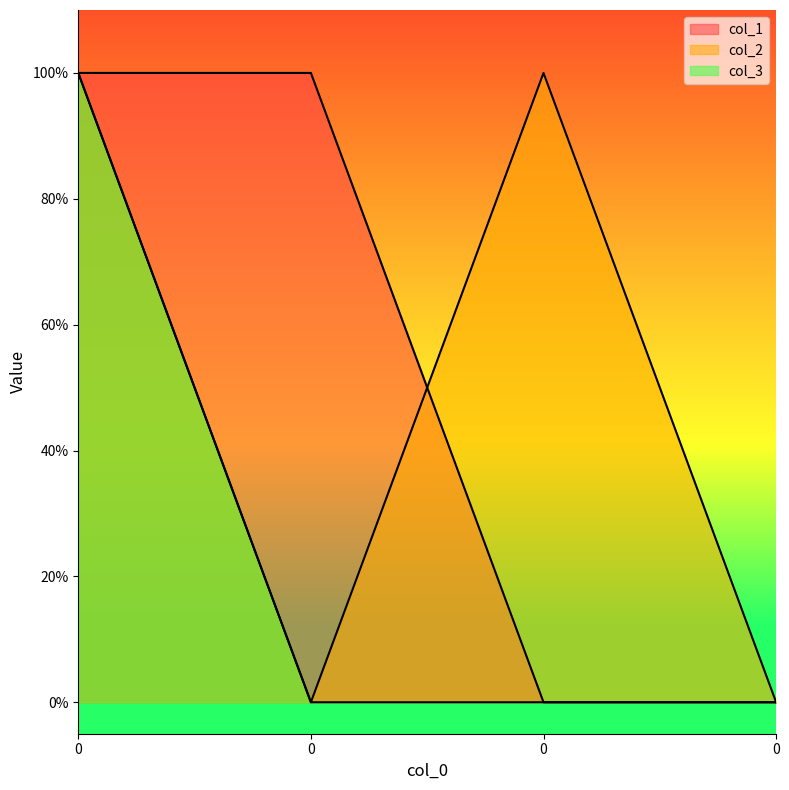

What is the difference between the maximum and second lowest values in the col_1 series?

1